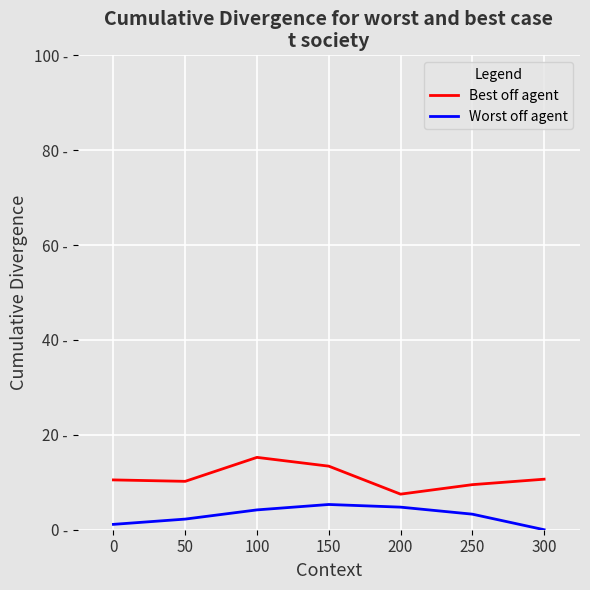

Which category has the highest value across all series?

100